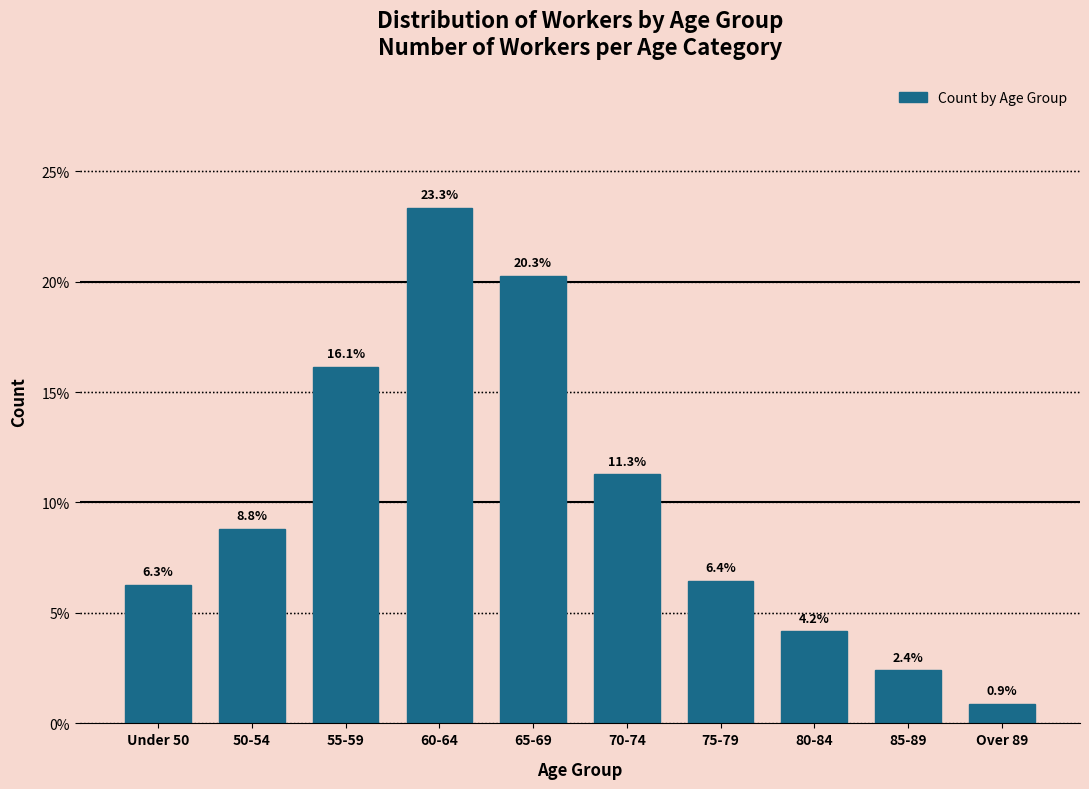

Reading right to left, what are all the values shown in this chart?

0.9	2.4	4.2	6.4	11.3	20.3	23.3	16.1	8.8	6.3